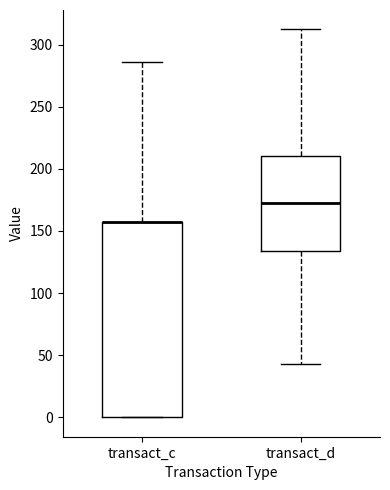

Reading left to right, read every box against the y-axis: the position of its median line, the range the box covers, and the ends of its whiskers. The values are not printed on the chart, so give them approximately, as read against the axis.

transact_c: median 155 (drawn on the box's upper edge), box 0 to 155, whiskers 0 to 285
transact_d: median 170, box 135 to 210, whiskers 45 to 310